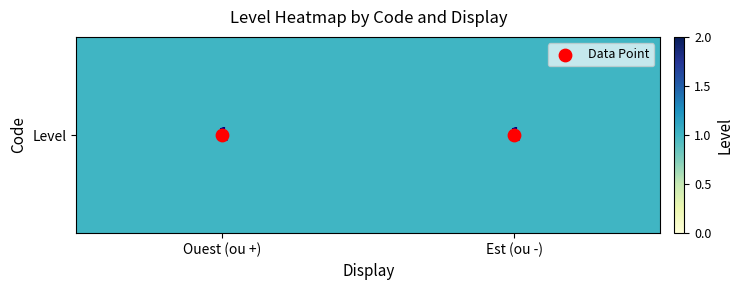

Which series has the largest range (max minus min)?

Data Point